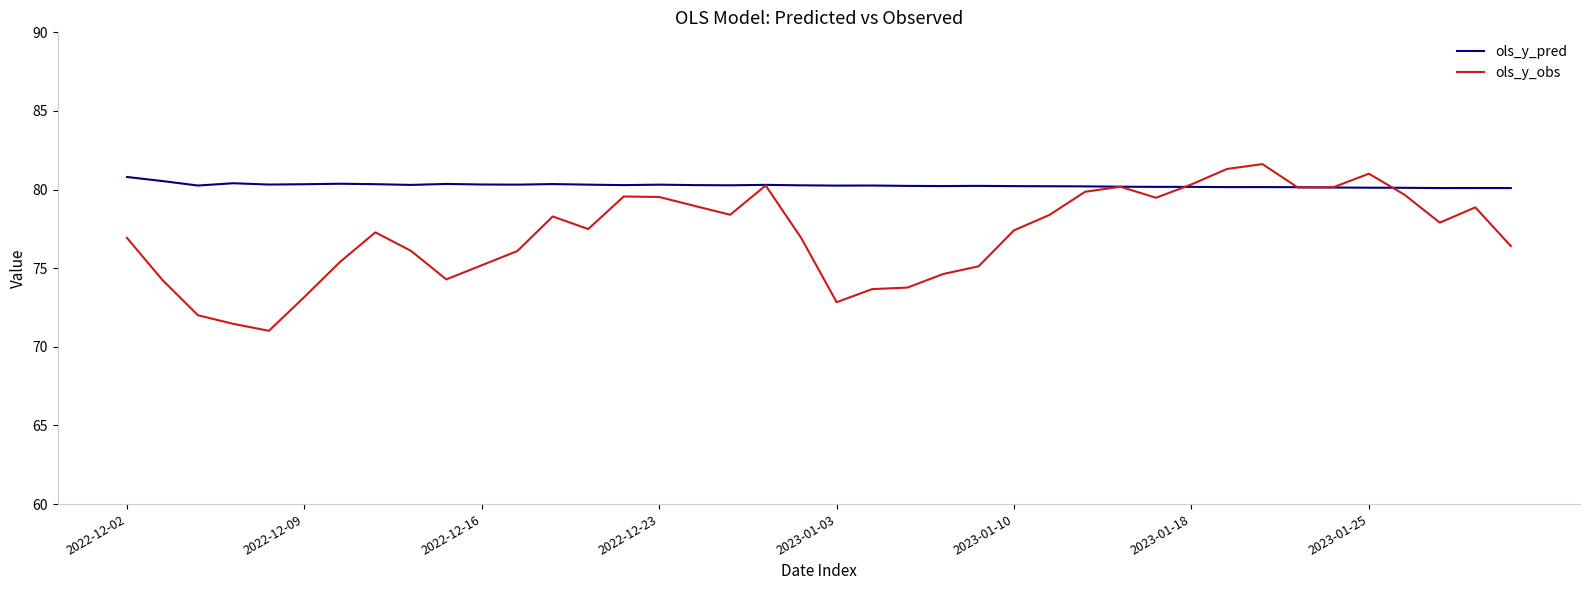

What are all the series names shown in the legend?

ols_y_pred, ols_y_obs